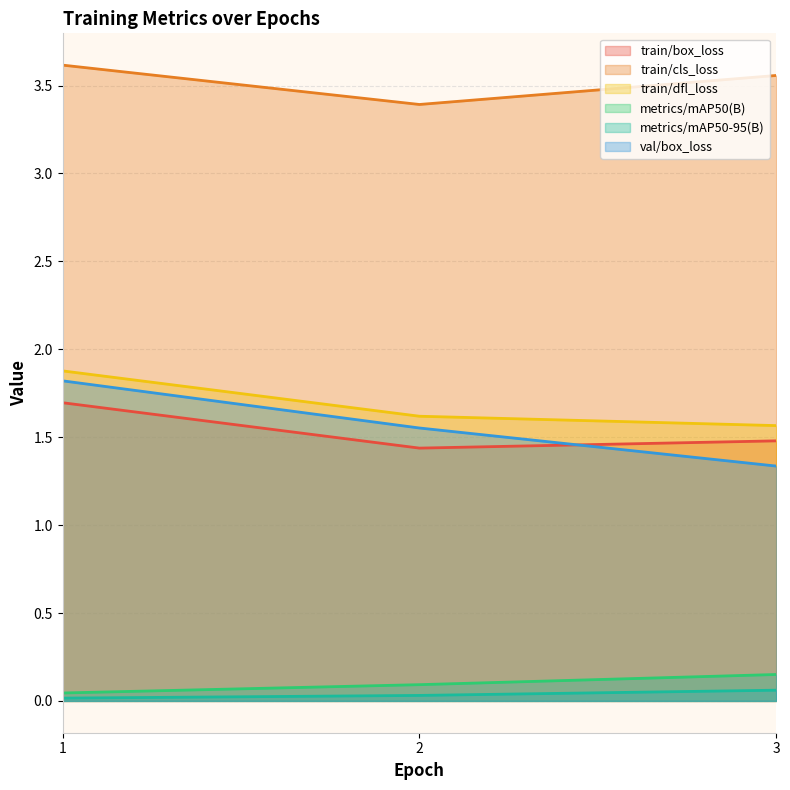

How many train/dfl_loss values are between 1 and 2?

3